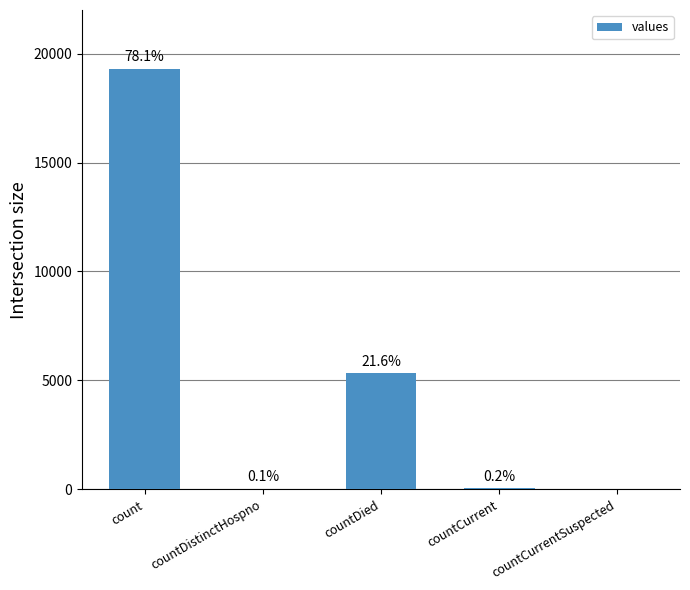

List the labels in order of value, smallest first.

countCurrentSuspected, countDistinctHospno, countCurrent, countDied, count